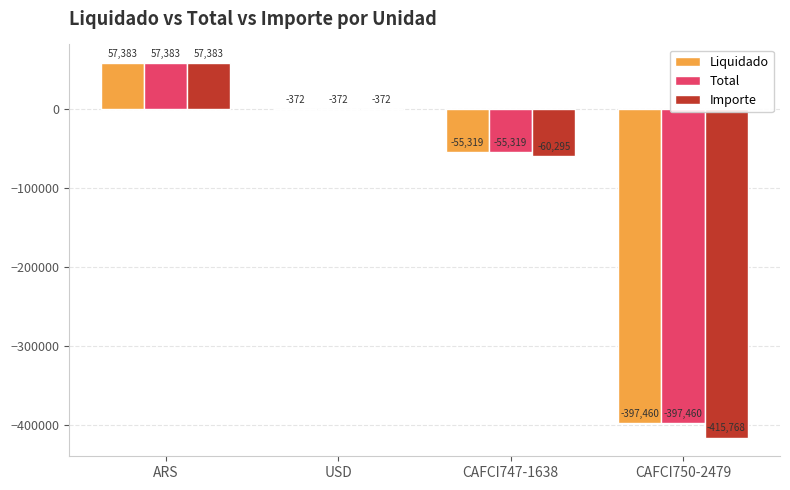

How many groups of bars are there?

4